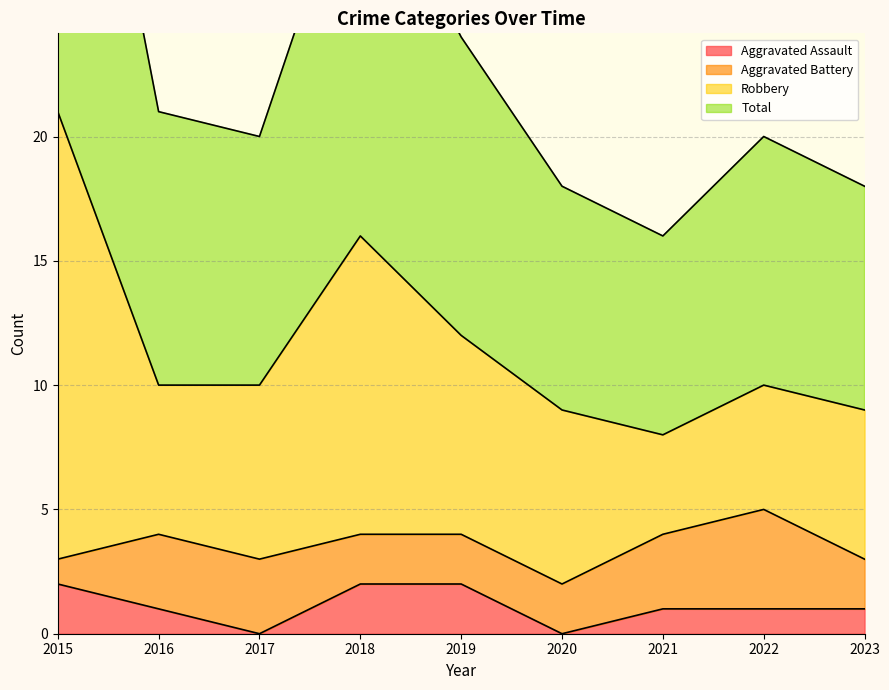

At which category does Total reach its first local valley?

2017